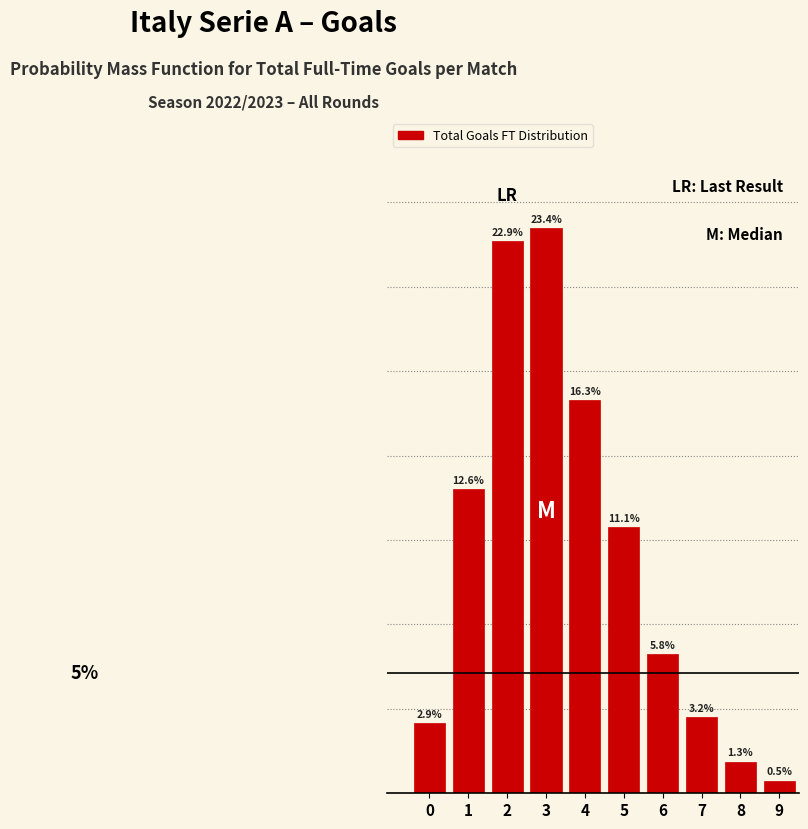

List the labels in order of value, largest first.

3, 2, 4, 1, 5, 6, 7, 0, 8, 9